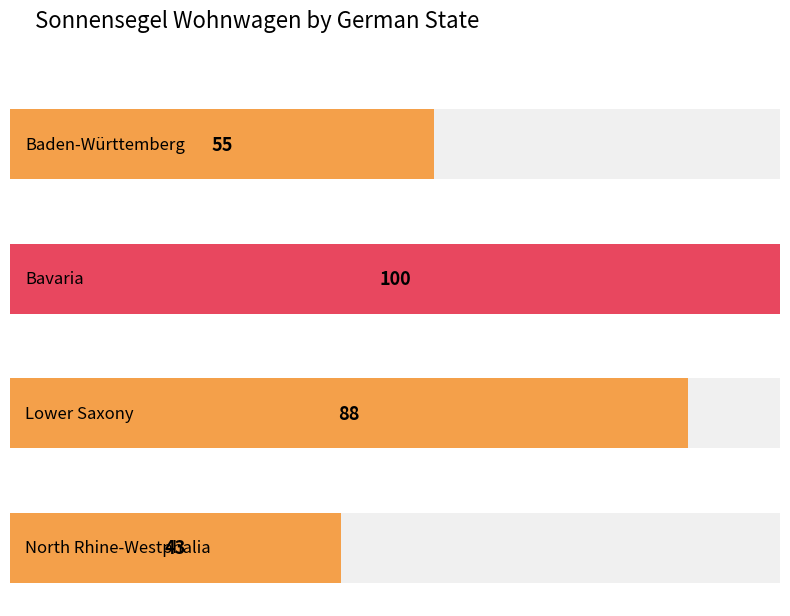

The value at Bremen is 37. True or false?

False